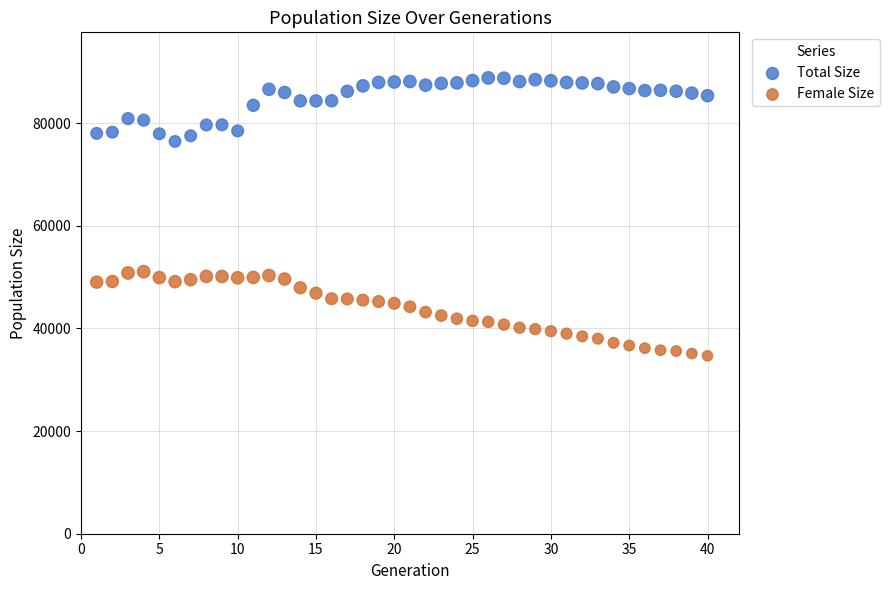

Across all data points, what is the range of X values (max minus min)?

39